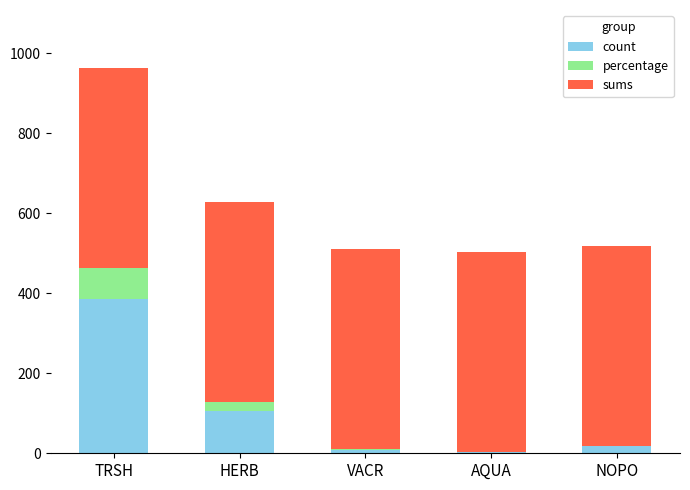

At which label is count closest to 194?

HERB